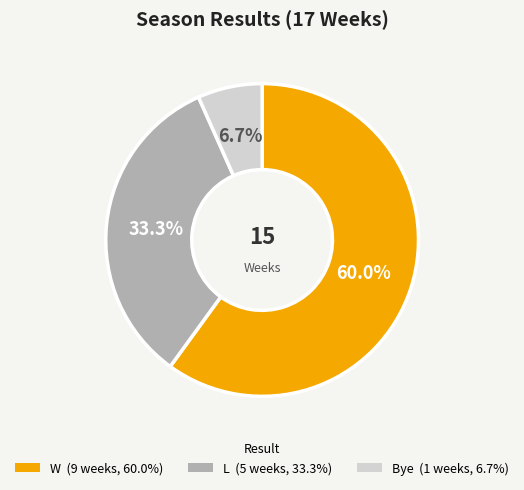

Is it true that L is 33% of the pie?

True